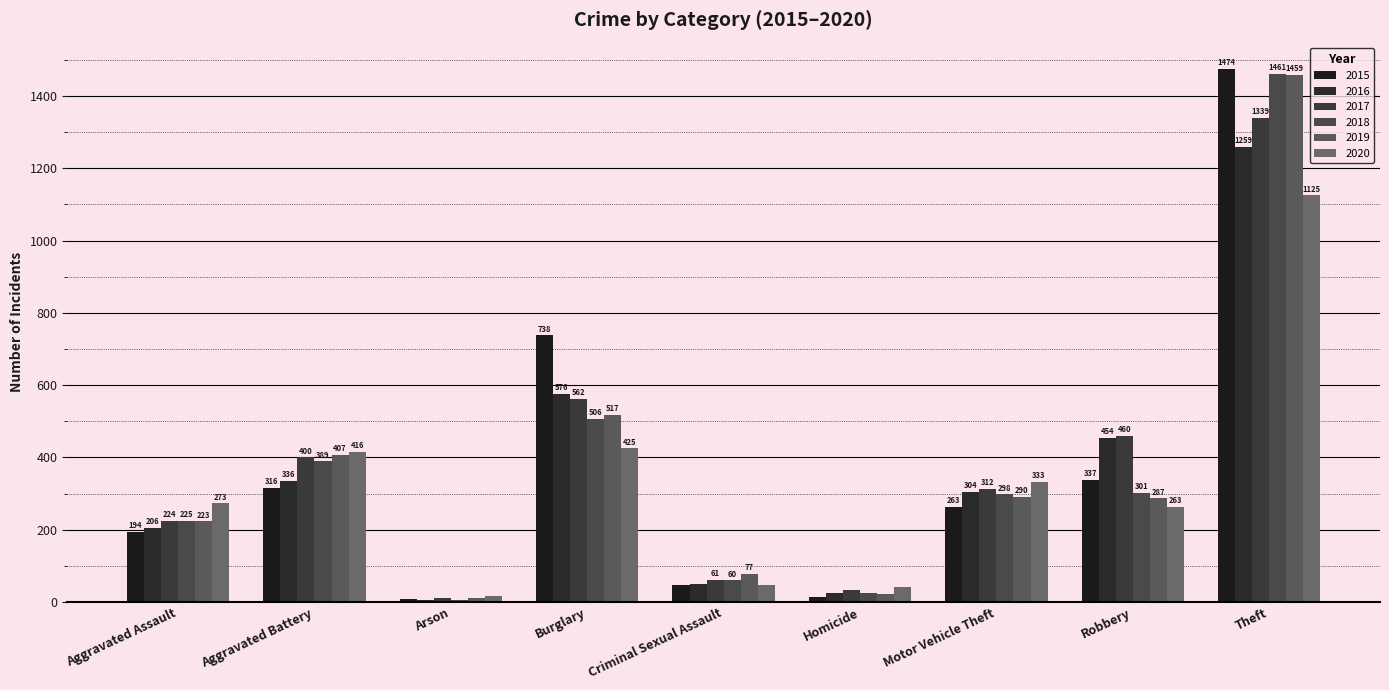

How many data points in 2016 are less than 304?

4